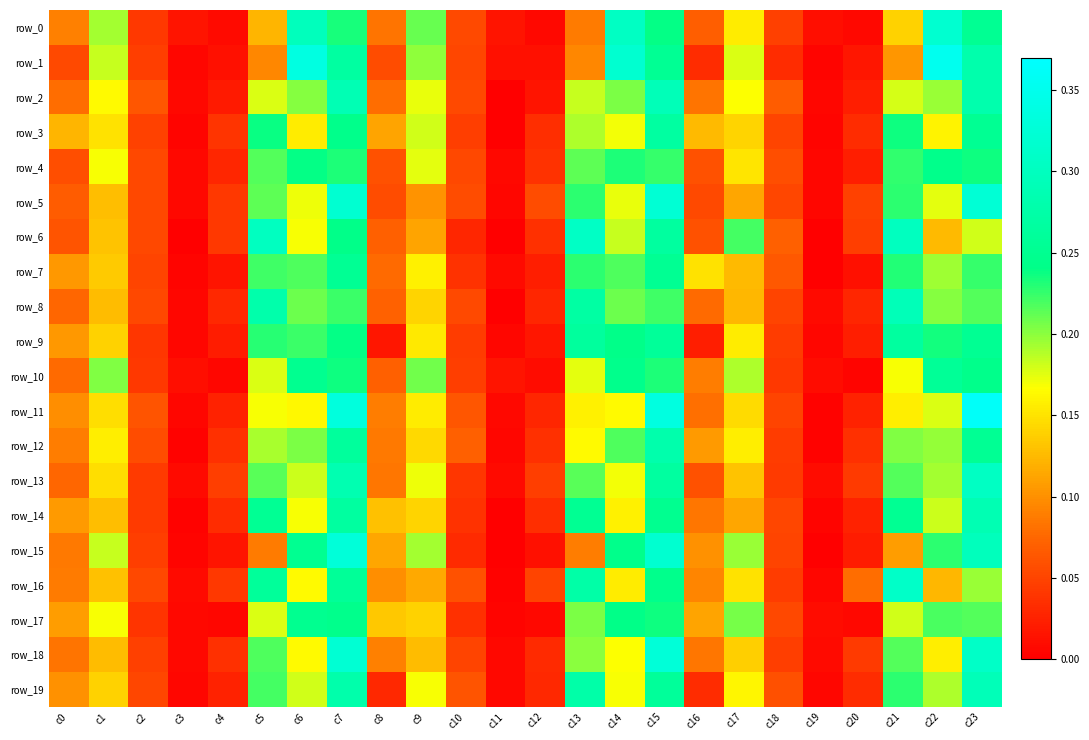

At c11, list the series in order from largest to smallest.

row_10, row_0, row_1, row_7, row_13, row_18, row_4, row_19, row_11, row_5, row_9, row_12, row_17, row_16, row_8, row_3, row_2, row_6, row_14, row_15